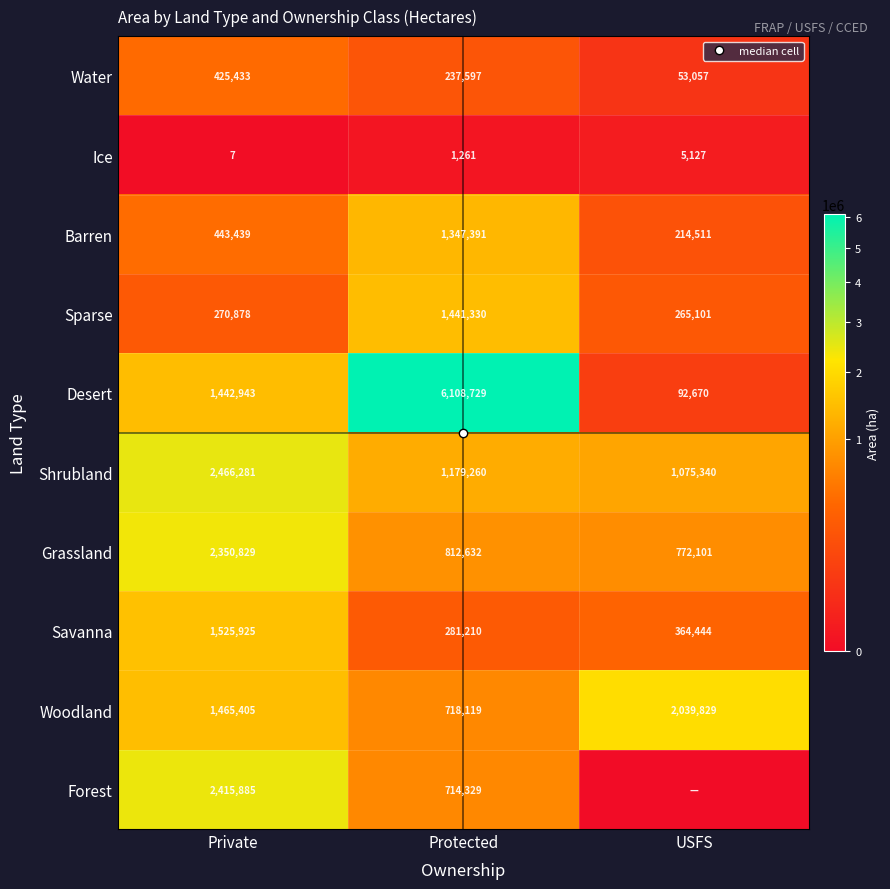

At which label does Savanna first exceed 364444?

Private